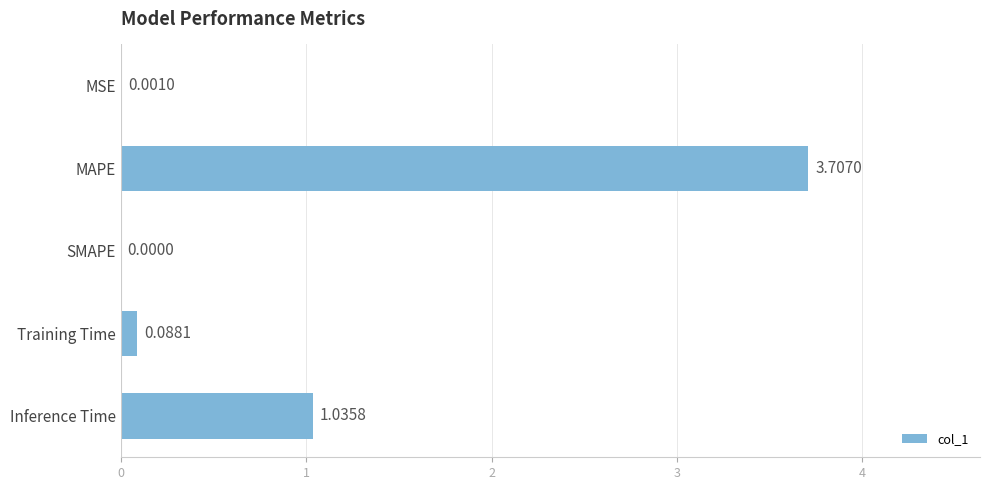

Which label corresponds to the largest value in the chart?

MAPE